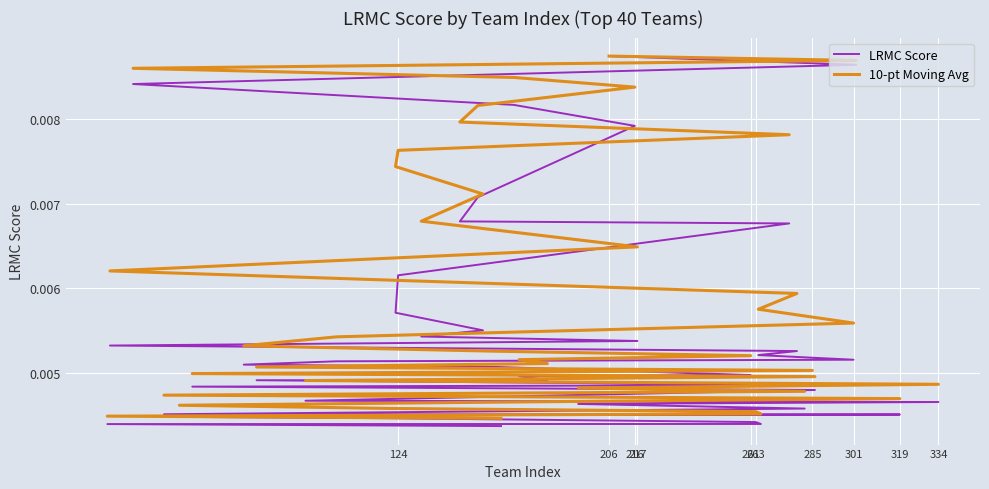

True or false: LRMC Score has more than 0 points higher than both neighbors.

False